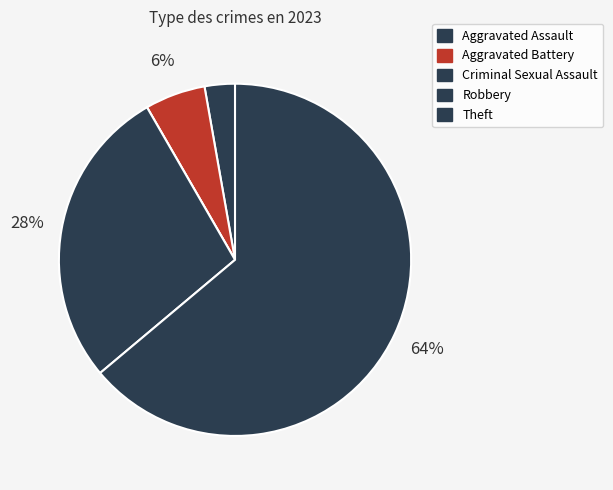

What percentage do Aggravated Battery and Robbery together represent?

33.3%